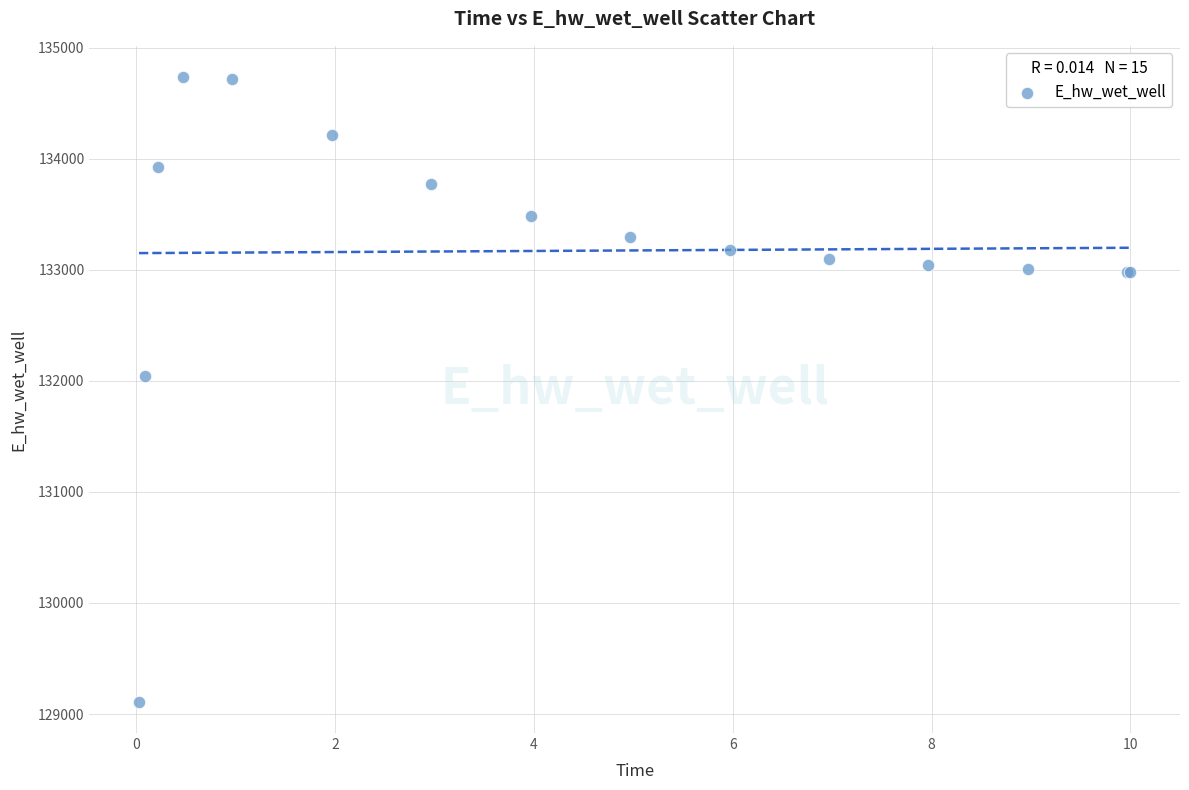

What Y value in the scatter plot is closest to 131922?

132044.9